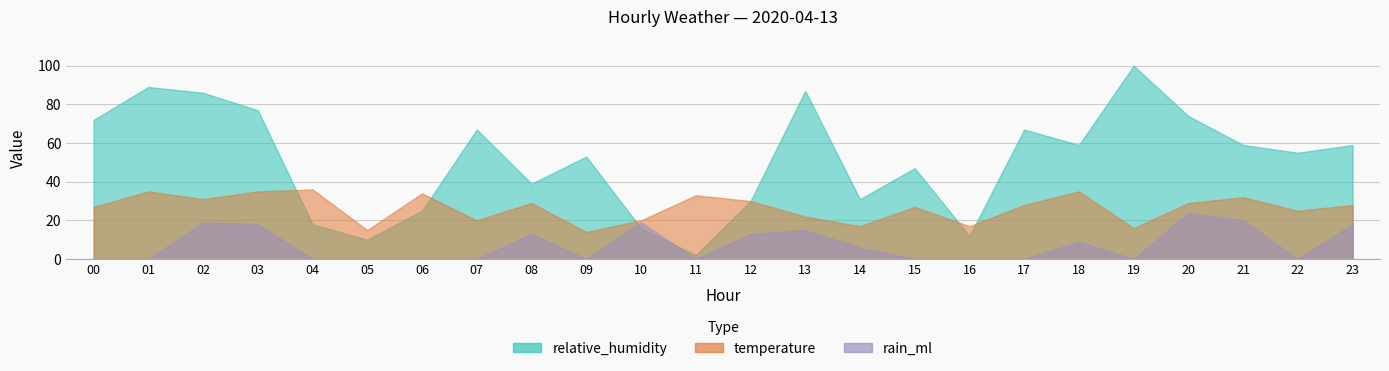

At which label is temperature closest to 25?

22